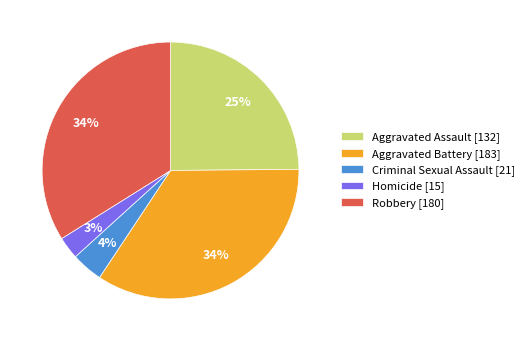

Does Criminal Sexual Assault represent more than half of the total?

No